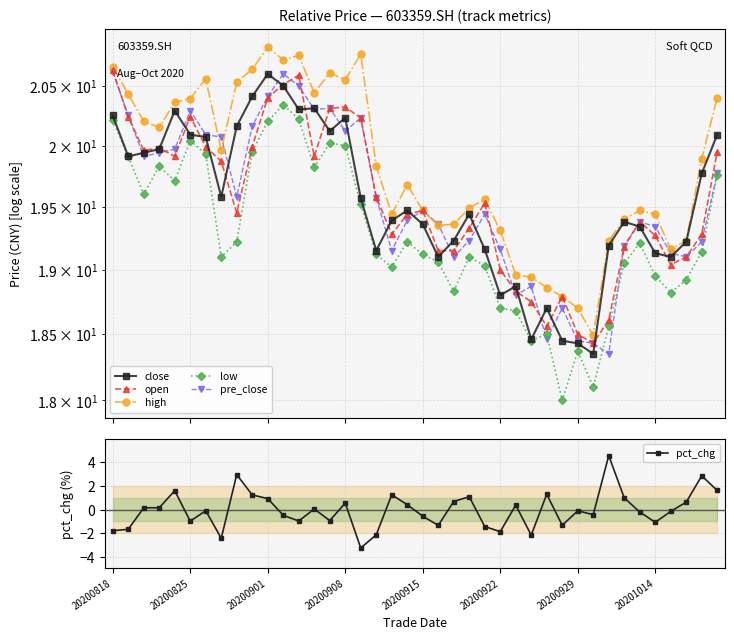

The value of low at 27 is 31.4. True or false?

False